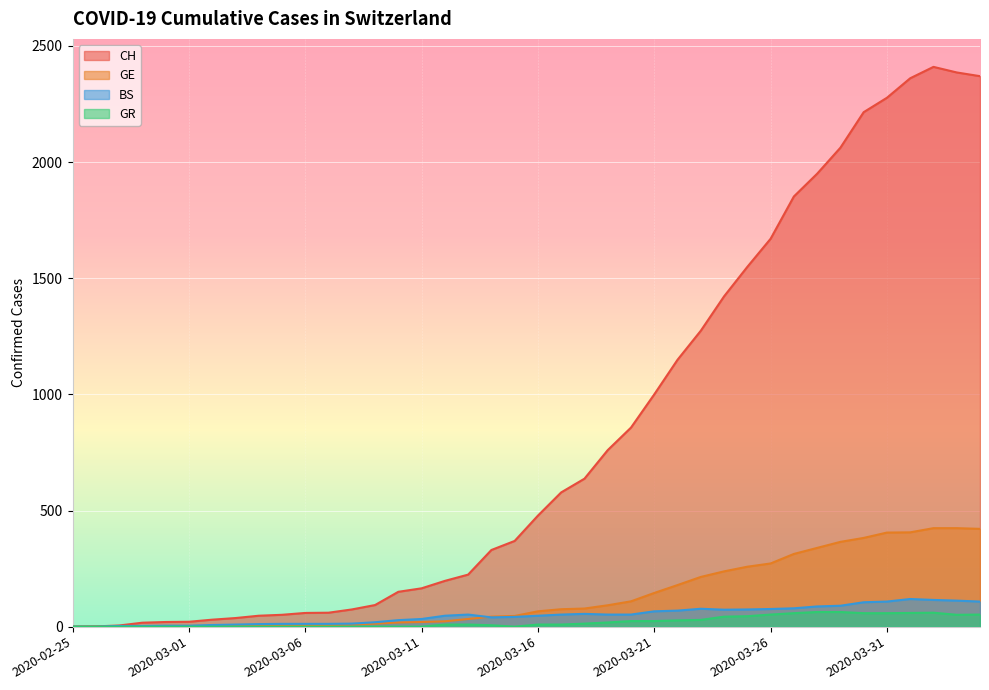

At which label is CH closest to 1205?

2020-03-22